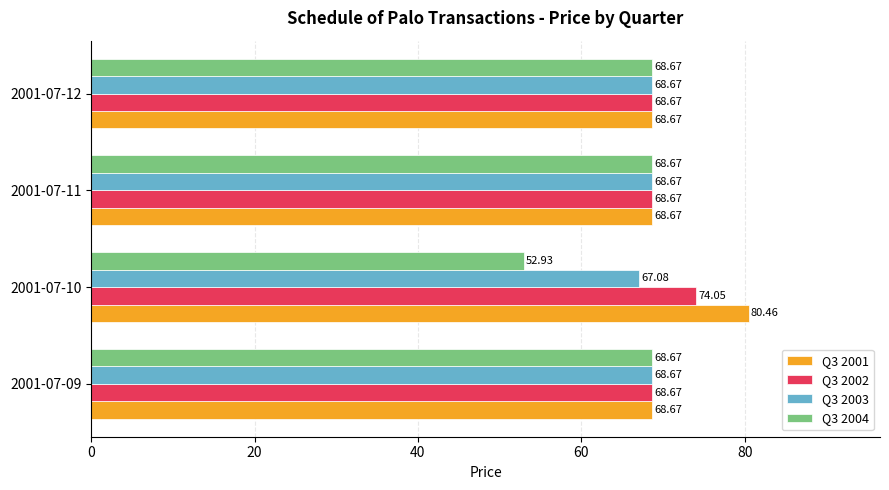

At how many categories does at least one series exceed 62?

4